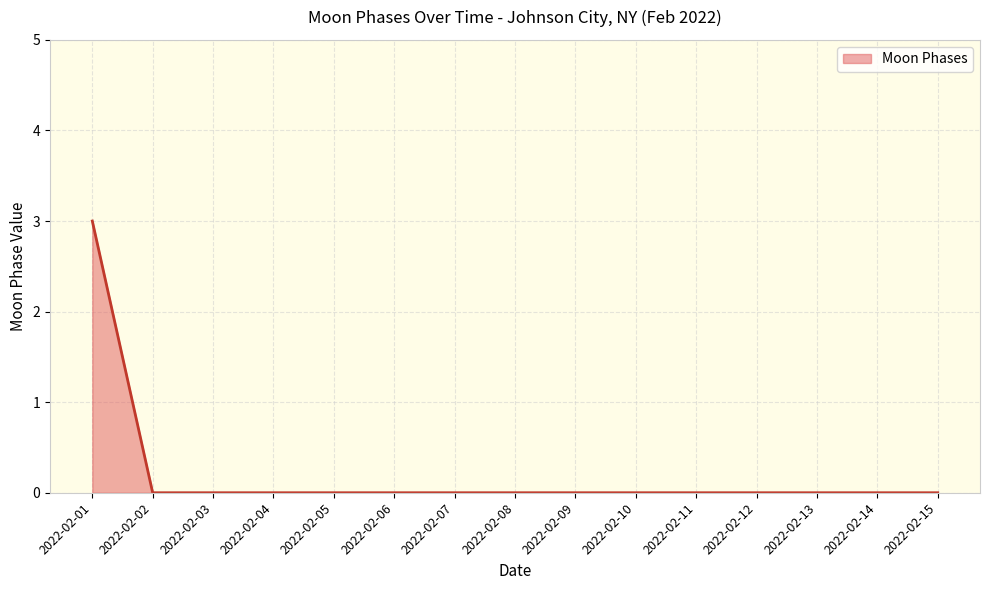

True or false: the data shows -2 at 2022-02-08.

False